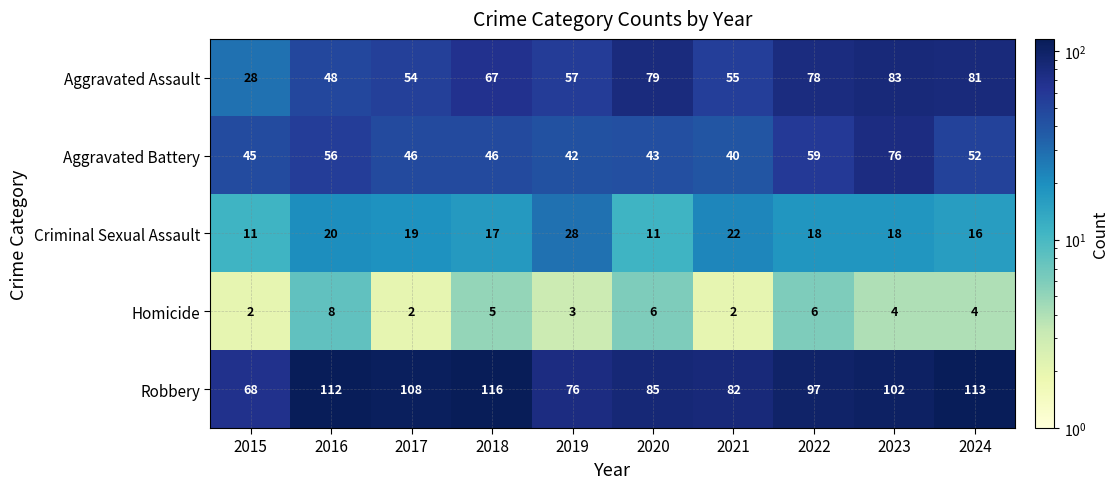

What is the maximum value for Homicide?

8